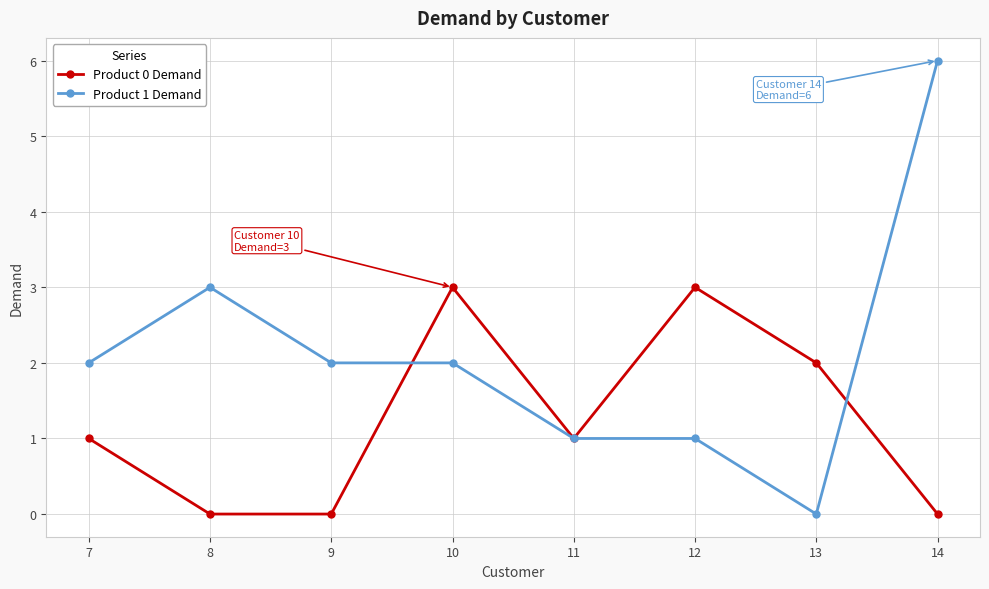

Where is the first local maximum for Product 1 Demand?

8